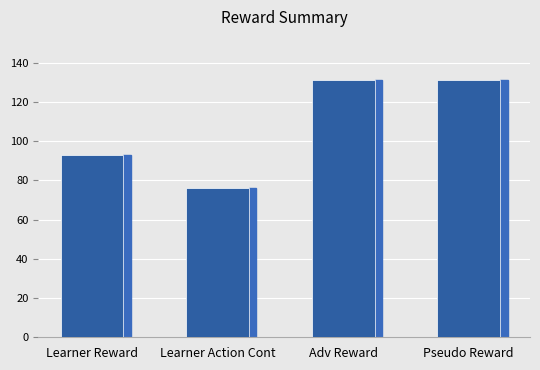

What is the ratio of the value at Learner Reward to the value at Learner Action Cont?

1.2